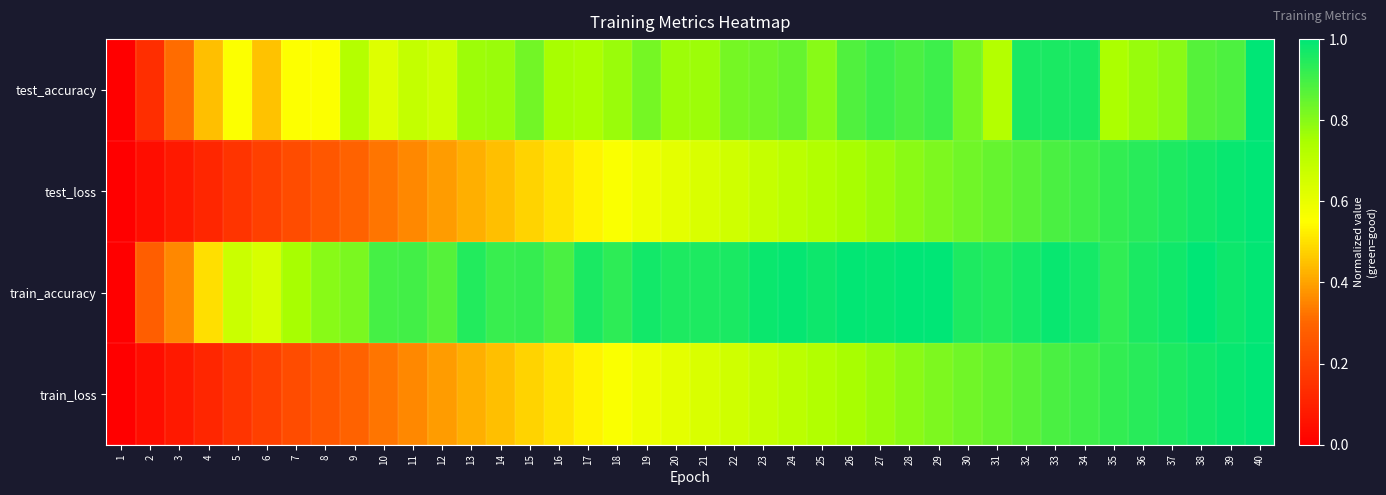

How many series are shown in this chart?

4